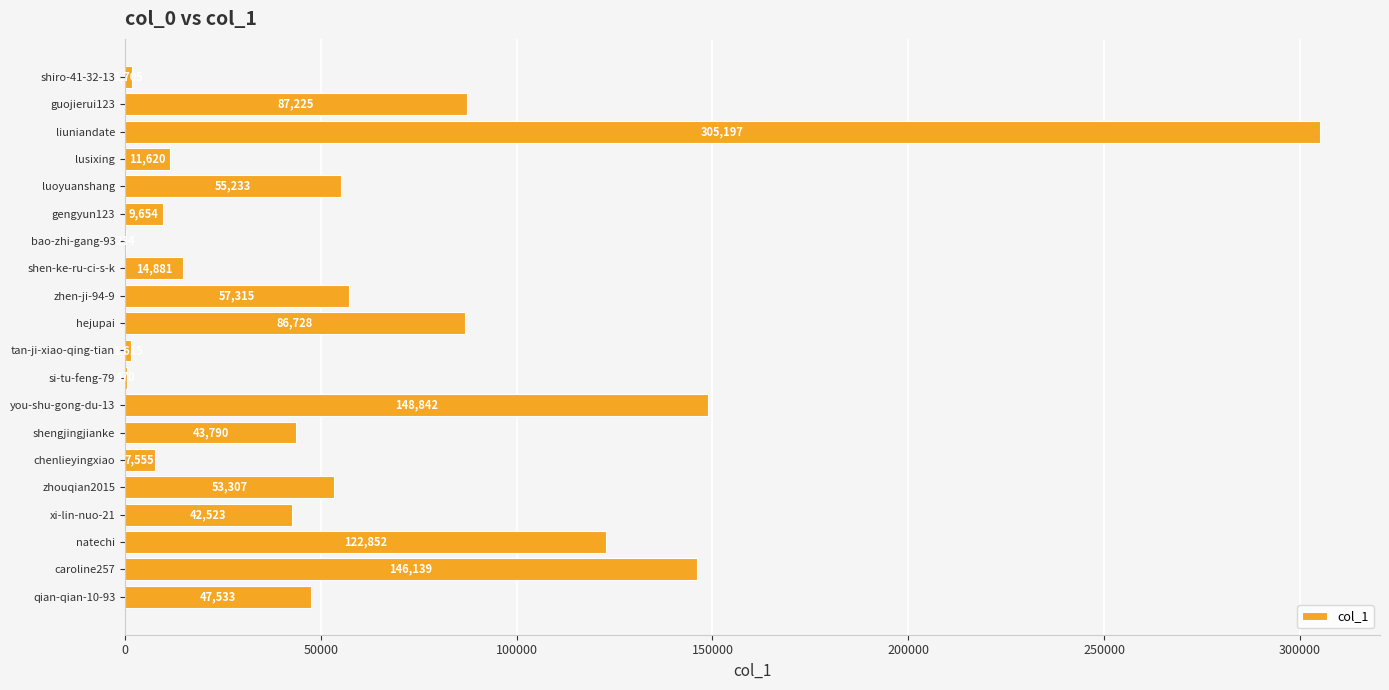

Which category has the highest value across all series?

liuniandate